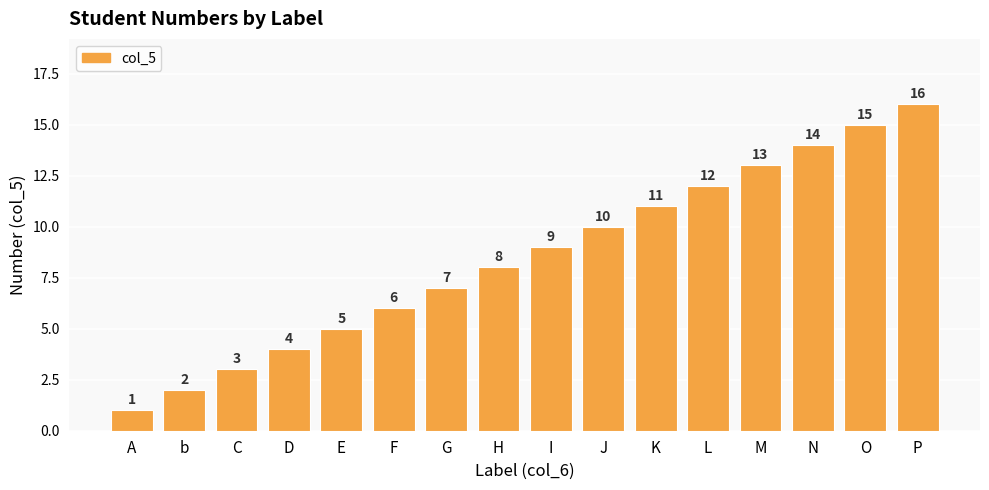

What position from the right is F?

11